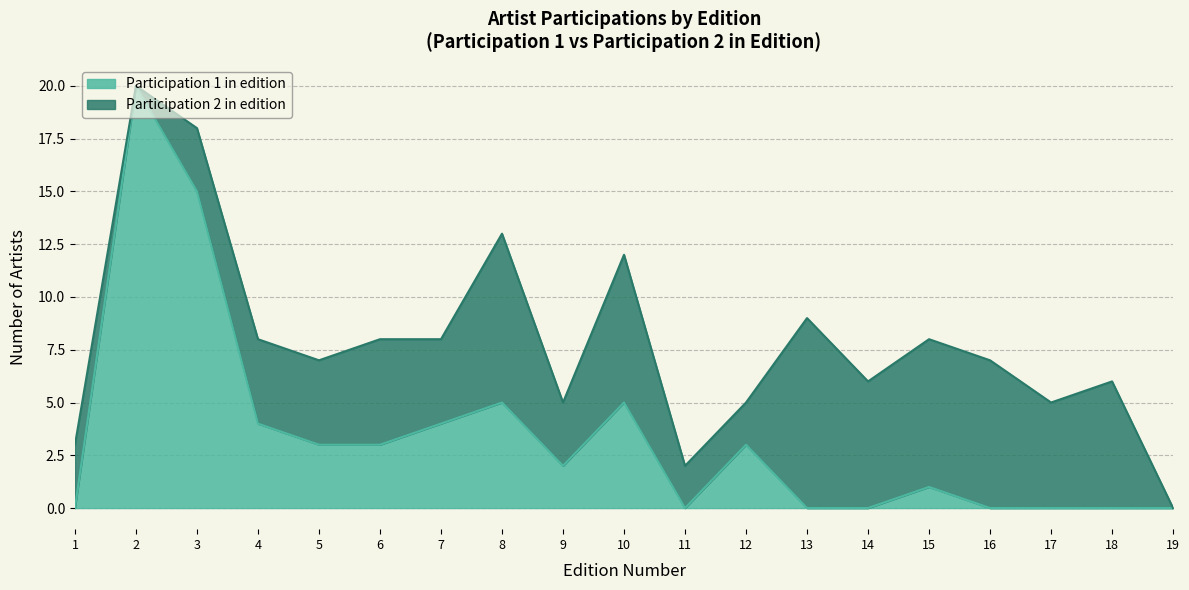

The Participation 1 in edition series shows 1 at 15. True or false?

True